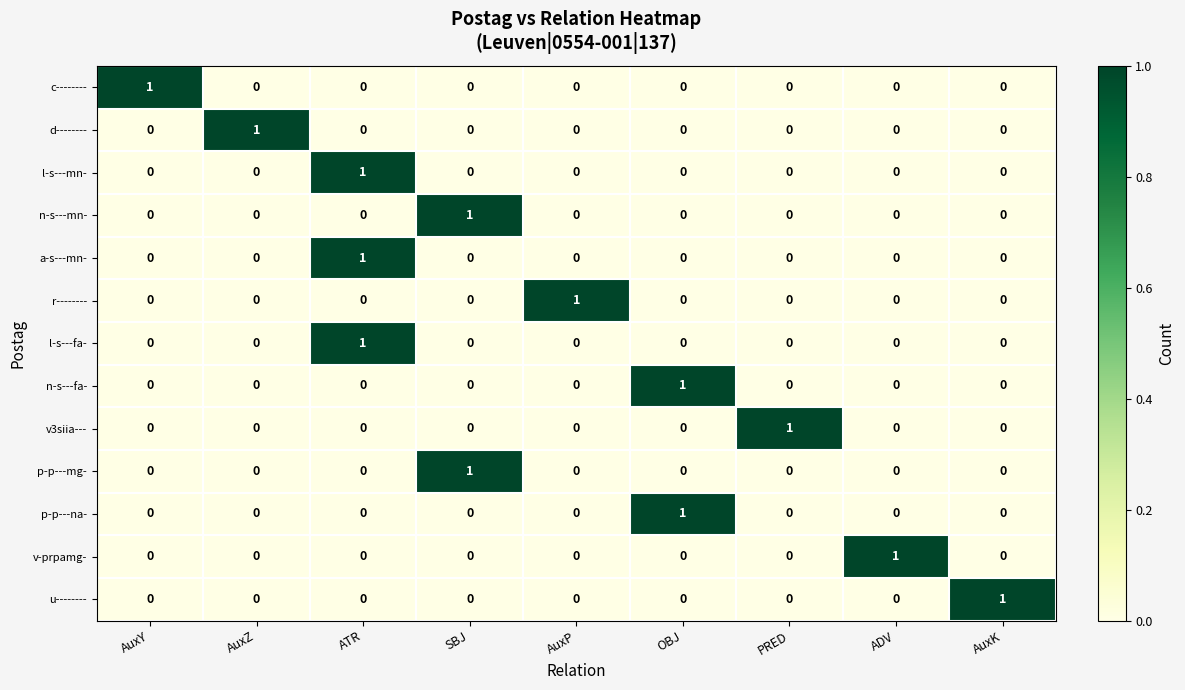

The v-prpamg- series shows 0 at PRED. True or false?

True